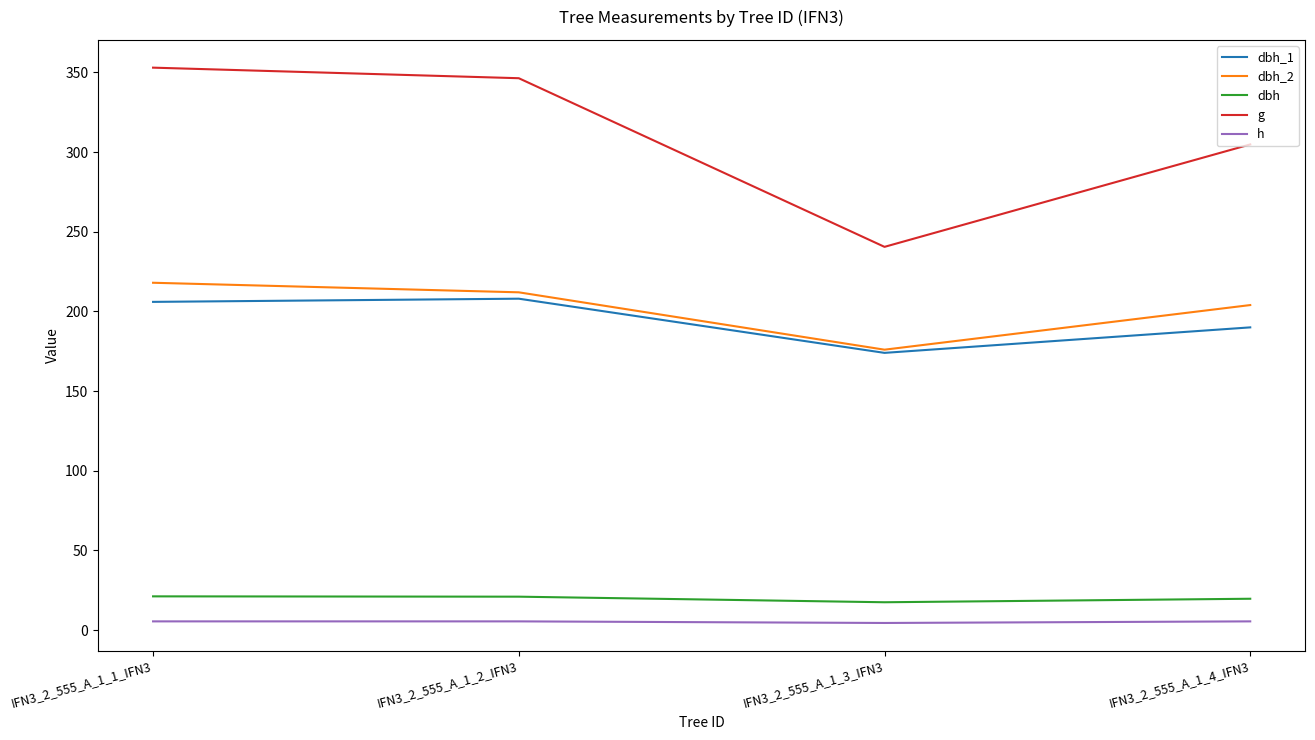

Which series has the largest total across all categories?

g